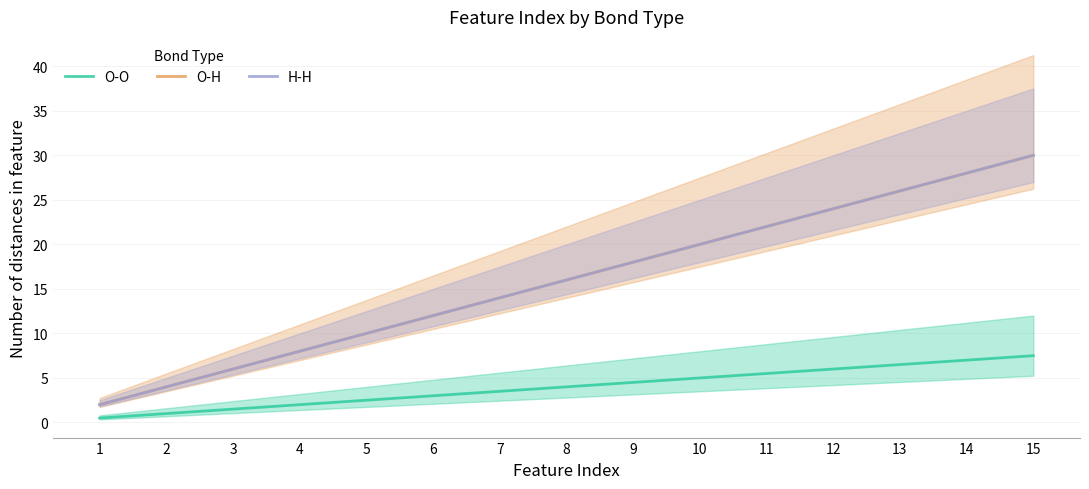

Reading left to right, extract all data points from this chart.

O-O: 1=0.5	2=1.0	3=1.5	4=2.0	5=2.5	6=3.0	7=3.5	8=4.0	9=4.5	10=5.0	11=5.5	12=6.0	13=6.5	14=7.0	15=7.5
O-H: 1=2.0	2=4.0	3=6.0	4=8.0	5=10.0	6=12.0	7=14.0	8=16.0	9=18.0	10=20.0	11=22.0	12=24.0	13=26.0	14=28.0	15=30.0
H-H: 1=2.0	2=4.0	3=6.0	4=8.0	5=10.0	6=12.0	7=14.0	8=16.0	9=18.0	10=20.0	11=22.0	12=24.0	13=26.0	14=28.0	15=30.0